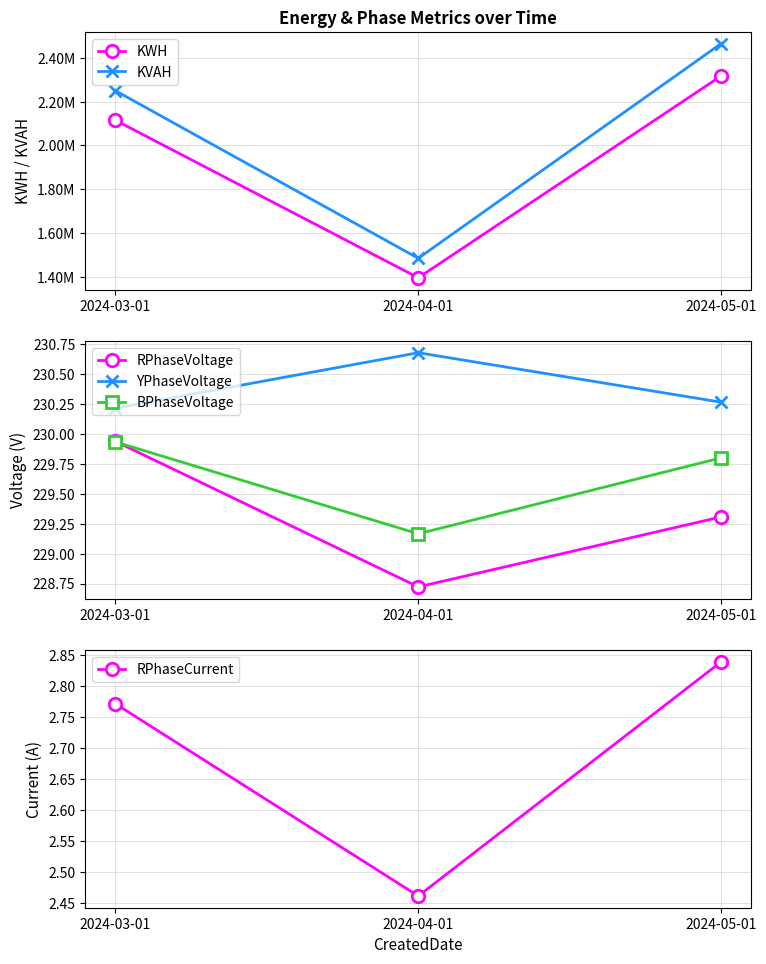

Does the chart have visible grid lines?

Yes